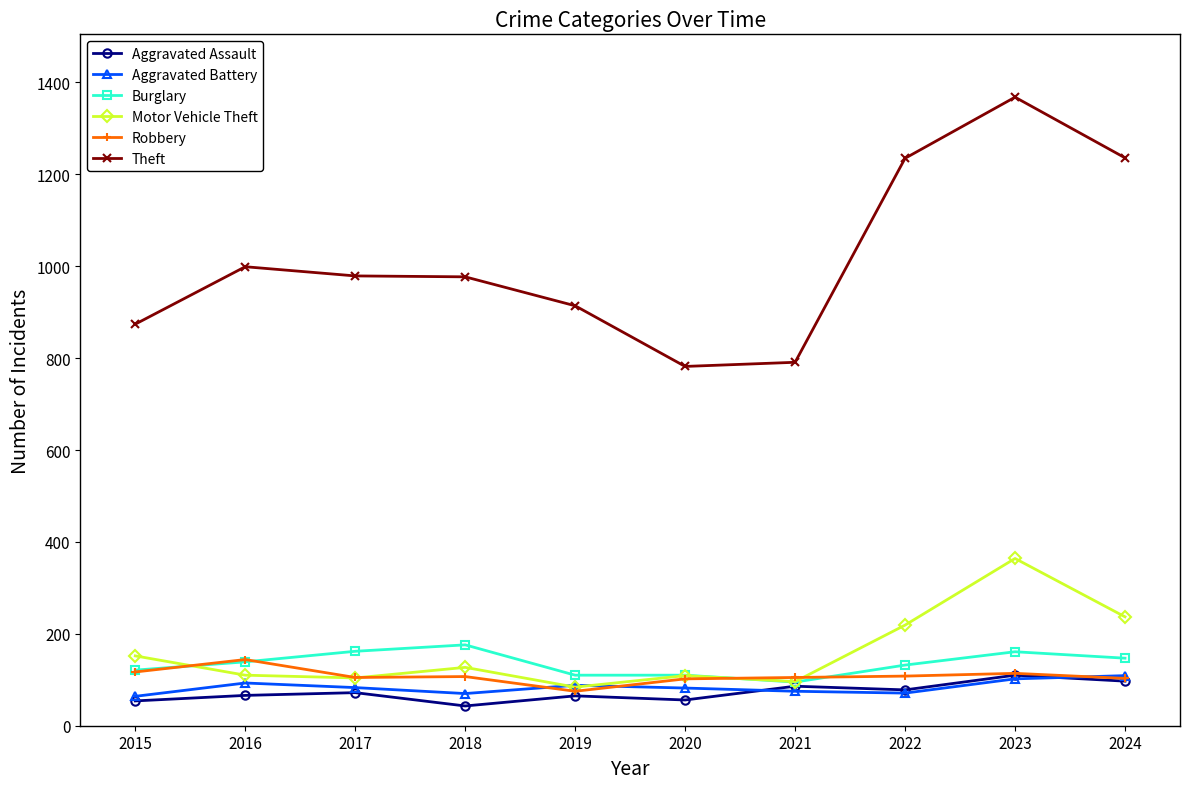

What is the sum of all Aggravated Battery values?

837